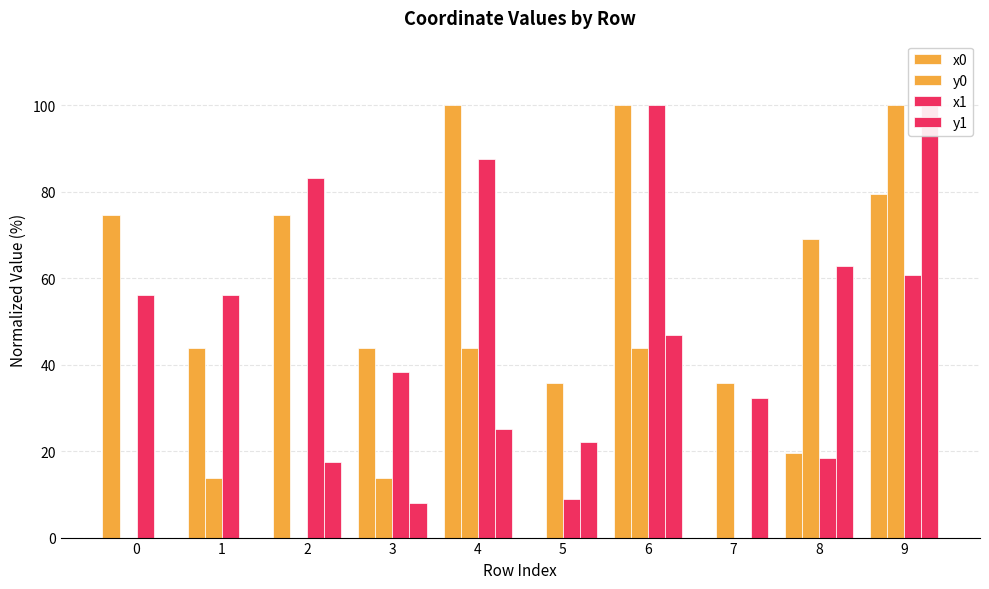

What is the average value of the y0 series?

35.6